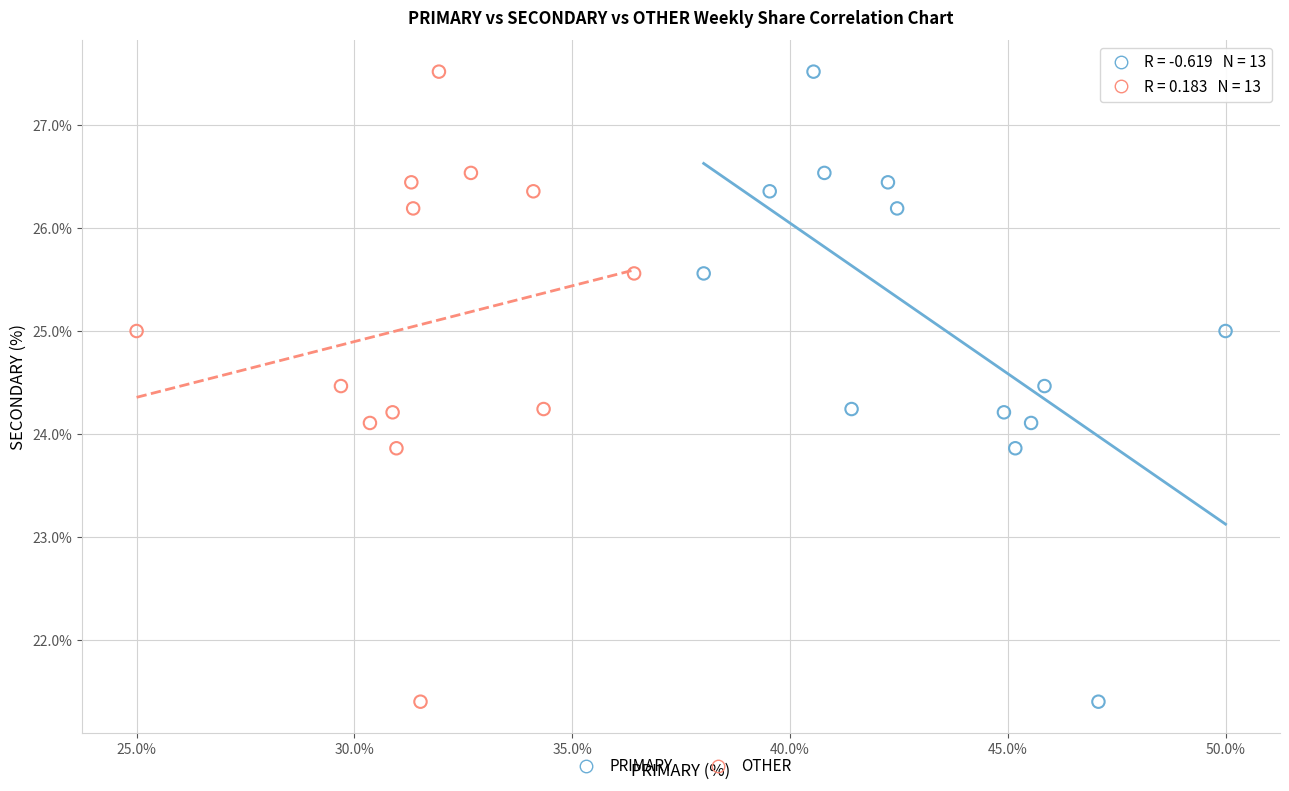

What are all the series names shown in the legend?

PRIMARY, OTHER